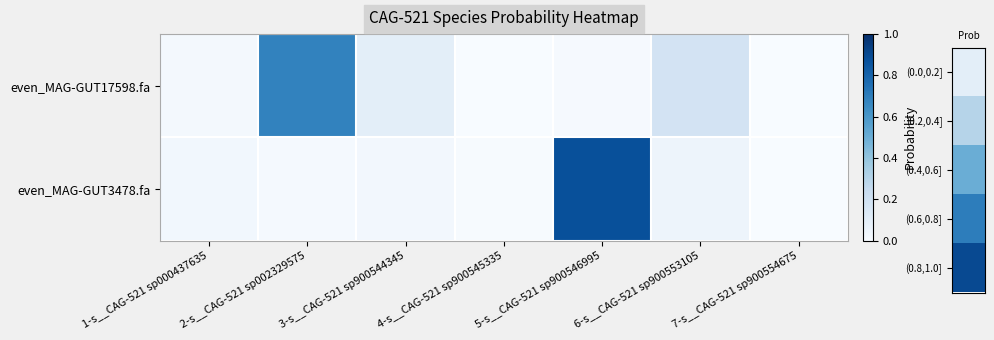

Count the number of categories in the chart.

7